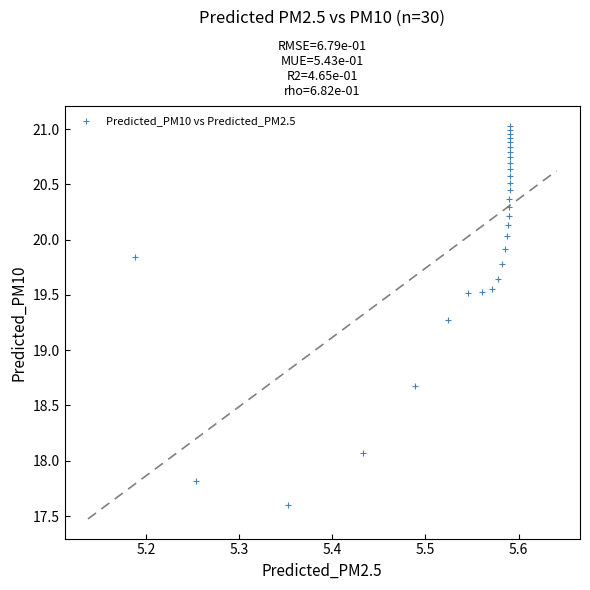

What Y value in the scatter plot is closest to 19?

19.3